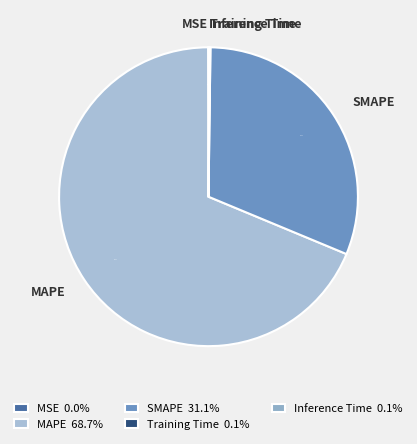

What percentage is NOT represented by SMAPE?

68.9%